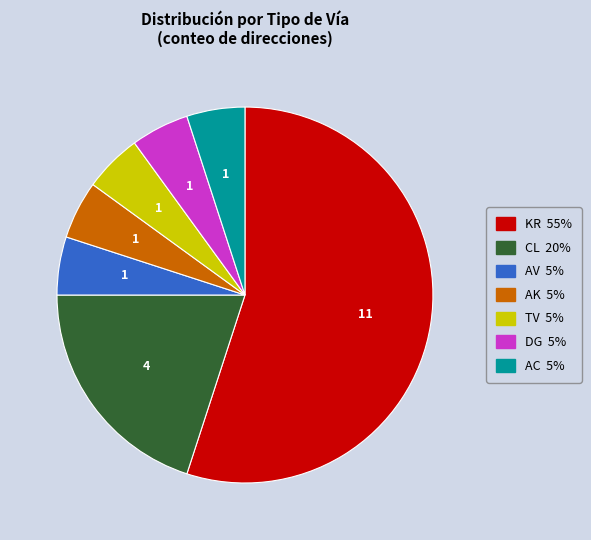

Between AK and KR, which is larger?

KR